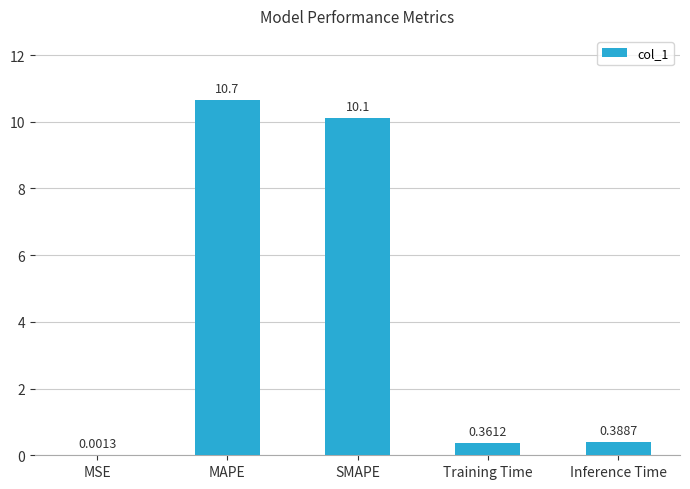

What is the sum of the values at Inference Time and MAPE?

11.0